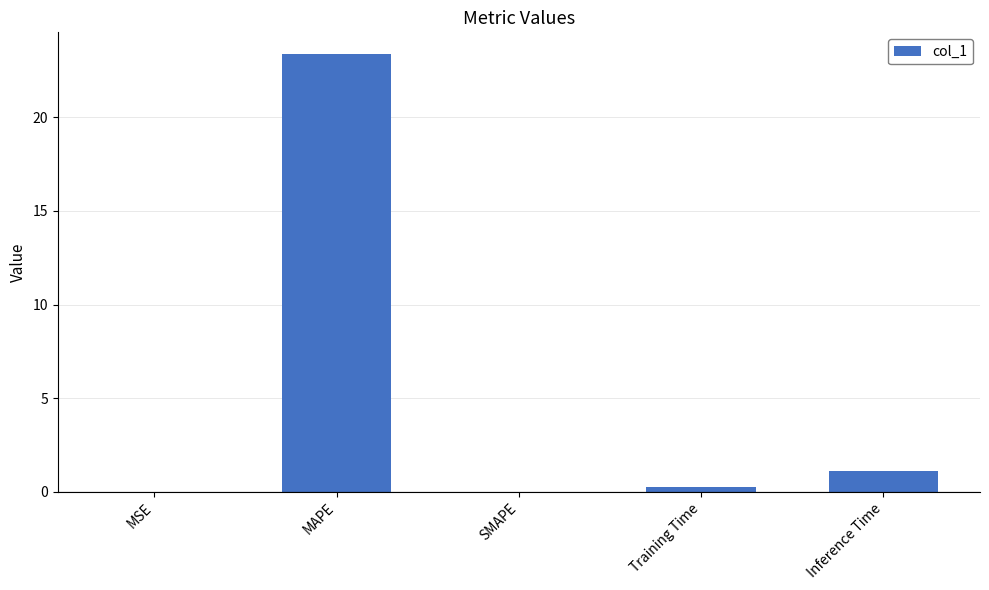

Read the value at Training Time.

0.3